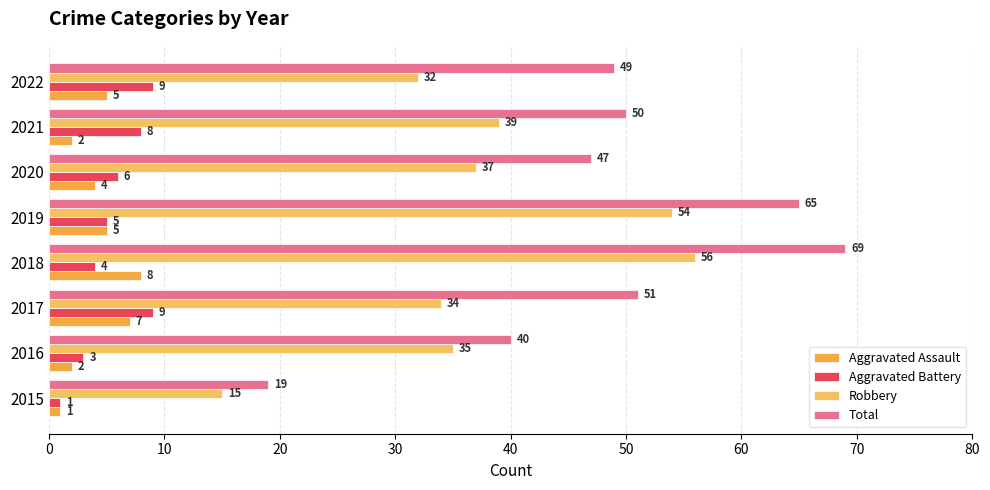

What are all the series names shown in the legend?

Aggravated Assault, Aggravated Battery, Robbery, Total